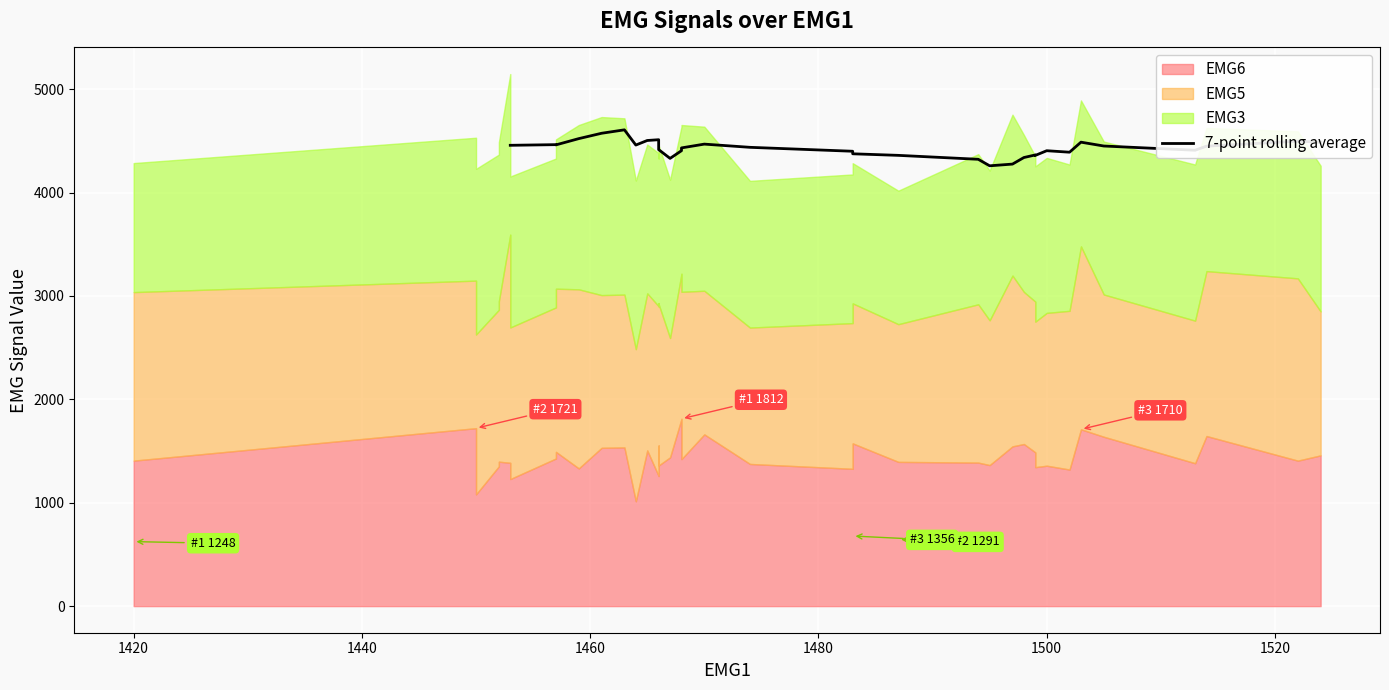

Count the number of values greater than 4448.

17